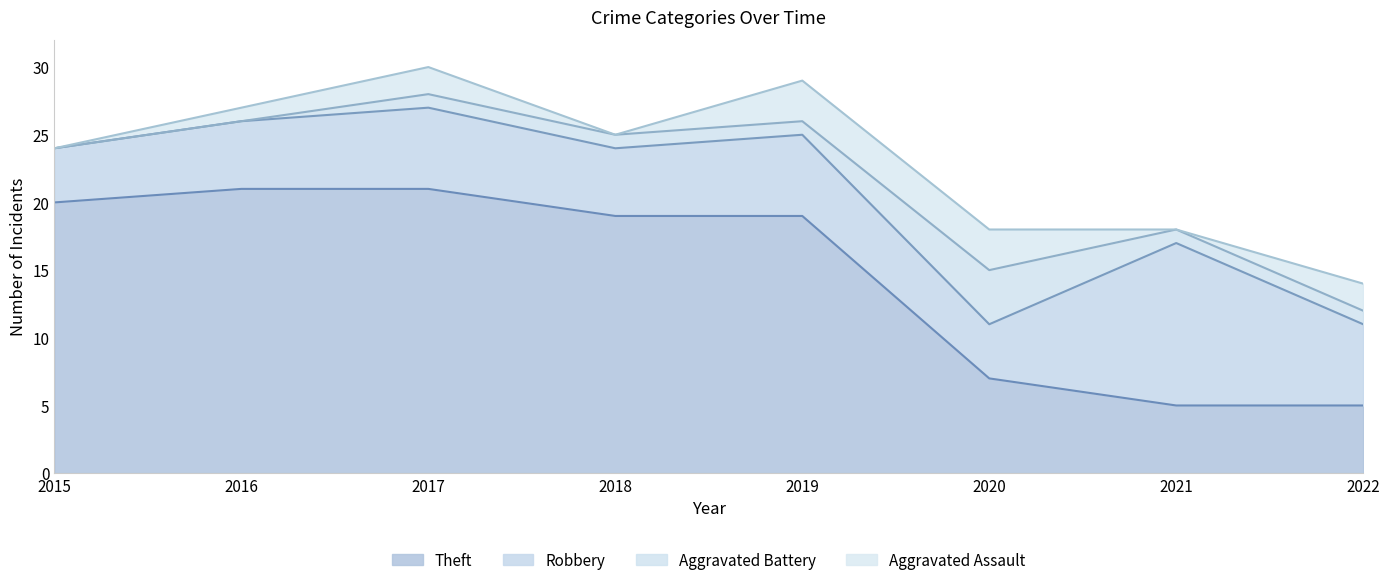

Reading right to left, transcribe all the data shown in this chart.

Aggravated Assault: 2022=2	2021=0	2020=3	2019=3	2018=0	2017=2	2016=1	2015=0
Aggravated Battery: 2022=1	2021=1	2020=4	2019=1	2018=1	2017=1	2016=0	2015=0
Robbery: 2022=6	2021=12	2020=4	2019=6	2018=5	2017=6	2016=5	2015=4
Theft: 2022=5	2021=5	2020=7	2019=19	2018=19	2017=21	2016=21	2015=20